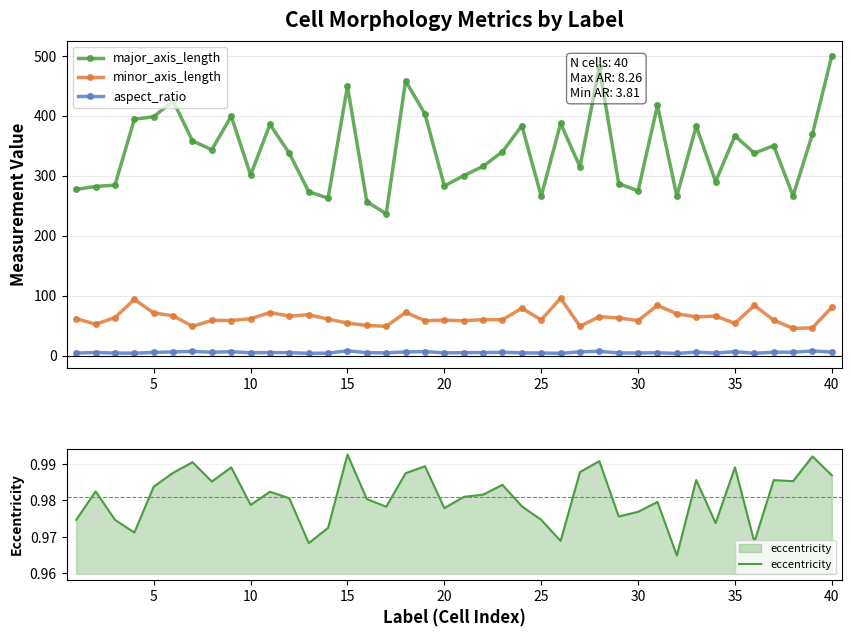

Reading left to right, transcribe all the data shown in this chart.

major_axis_length: 277.4	282.1	284.5	394.2	398.4	425.0	358.2	343.5	399.3	301.3	385.7	337.6	273.5	262.7	449.2	256.8	236.6	458.2	403.0	283.1	300.2	315.8	340.1	383.4	266.0	387.3	315.0	481.1	286.9	274.8	417.4	266.1	382.8	290.4	366.6	337.7	350.1	266.5	369.6	500.4
minor_axis_length: 62.0	52.6	63.5	93.8	71.3	66.6	49.1	58.9	58.7	61.7	72.0	66.1	68.3	61.1	54.4	50.5	49.0	72.1	58.5	59.2	58.3	60.2	60.0	79.2	59.7	95.9	49.2	65.2	63.0	58.7	83.9	69.9	64.7	66.0	54.0	83.9	59.2	45.6	46.5	80.9
aspect_ratio: 4.5	5.4	4.5	4.2	5.6	6.4	7.3	5.8	6.8	4.9	5.4	5.1	4.0	4.3	8.3	5.1	4.8	6.4	6.9	4.8	5.2	5.2	5.7	4.8	4.5	4.0	6.4	7.4	4.6	4.7	5.0	3.8	5.9	4.4	6.8	4.0	5.9	5.8	8.0	6.2
eccentricity: 1.0	1.0	1.0	1.0	1.0	1.0	1.0	1.0	1.0	1.0	1.0	1.0	1.0	1.0	1.0	1.0	1.0	1.0	1.0	1.0	1.0	1.0	1.0	1.0	1.0	1.0	1.0	1.0	1.0	1.0	1.0	1.0	1.0	1.0	1.0	1.0	1.0	1.0	1.0	1.0